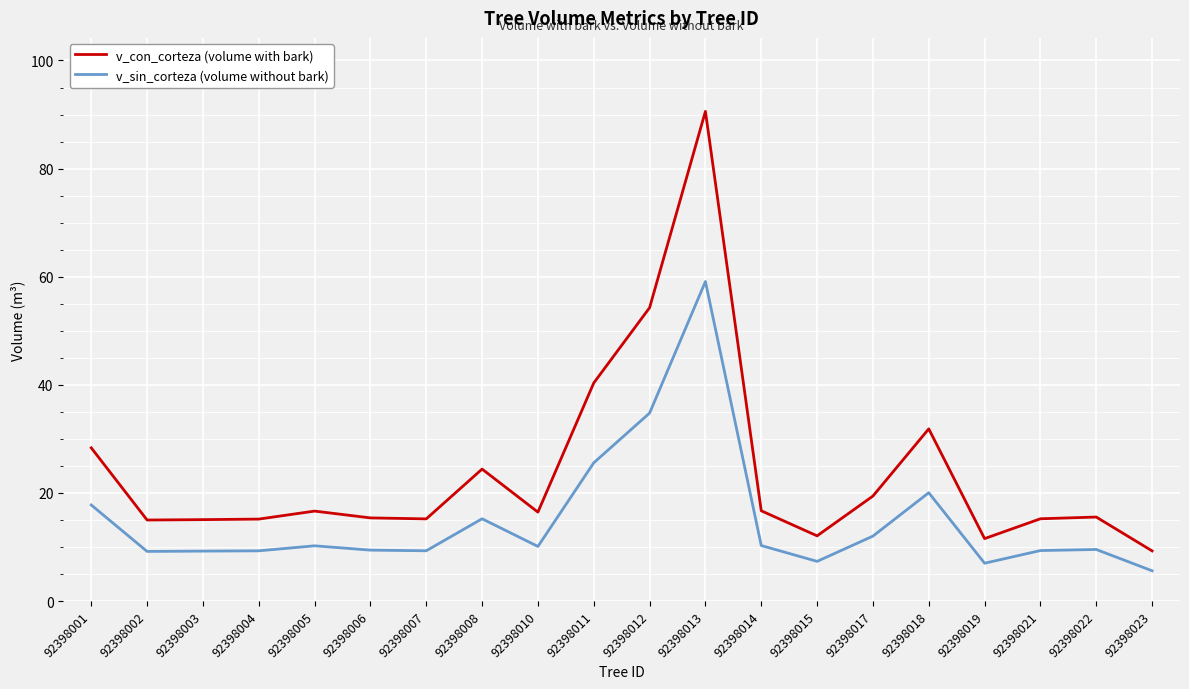

True or false: v_sin_corteza (volume without bark) has a value of 9.4 at 92398006.

True